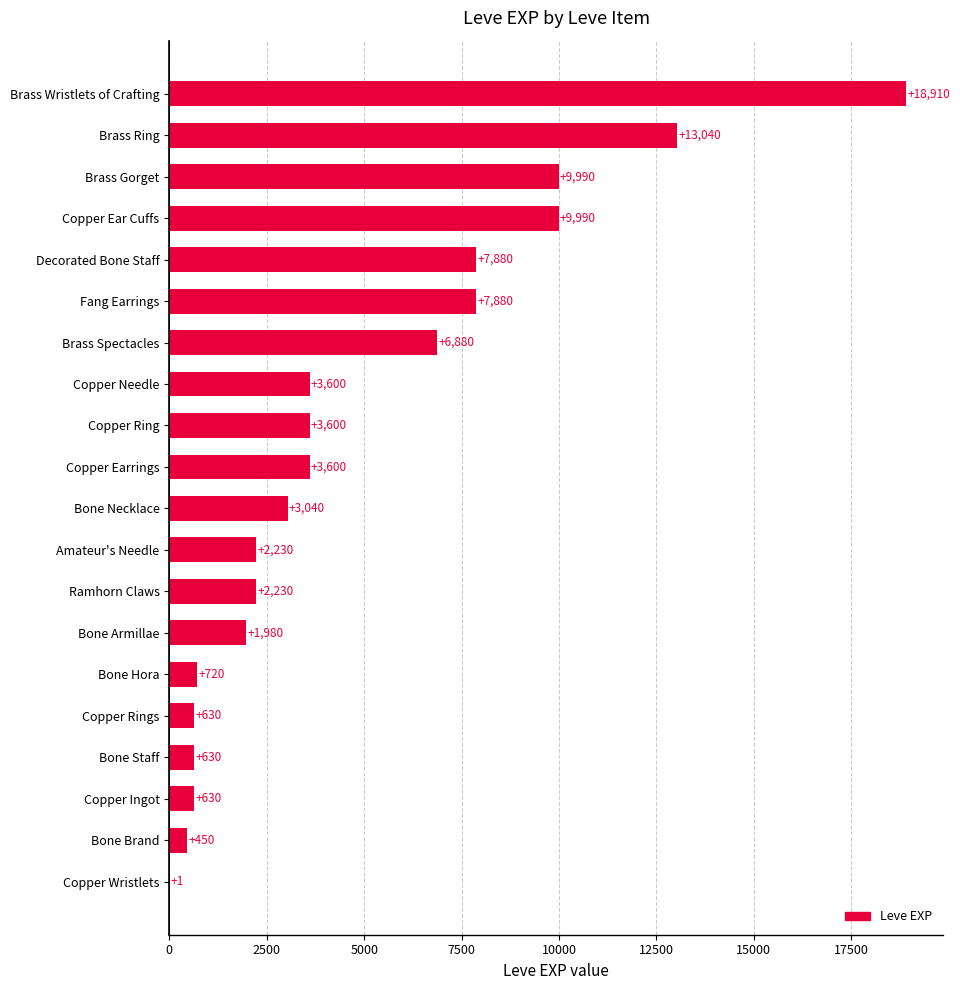

Reading bottom to top, extract all data points from this chart.

Copper Wristlets=1	Bone Brand=450	Copper Ingot=630	Bone Staff=630	Copper Rings=630	Bone Hora=720	Bone Armillae=1980	Ramhorn Claws=2230	Amateur's Needle=2230	Bone Necklace=3040	Copper Earrings=3600	Copper Ring=3600	Copper Needle=3600	Brass Spectacles=6880	Fang Earrings=7880	Decorated Bone Staff=7880	Copper Ear Cuffs=9990	Brass Gorget=9990	Brass Ring=13040	Brass Wristlets of Crafting=18910